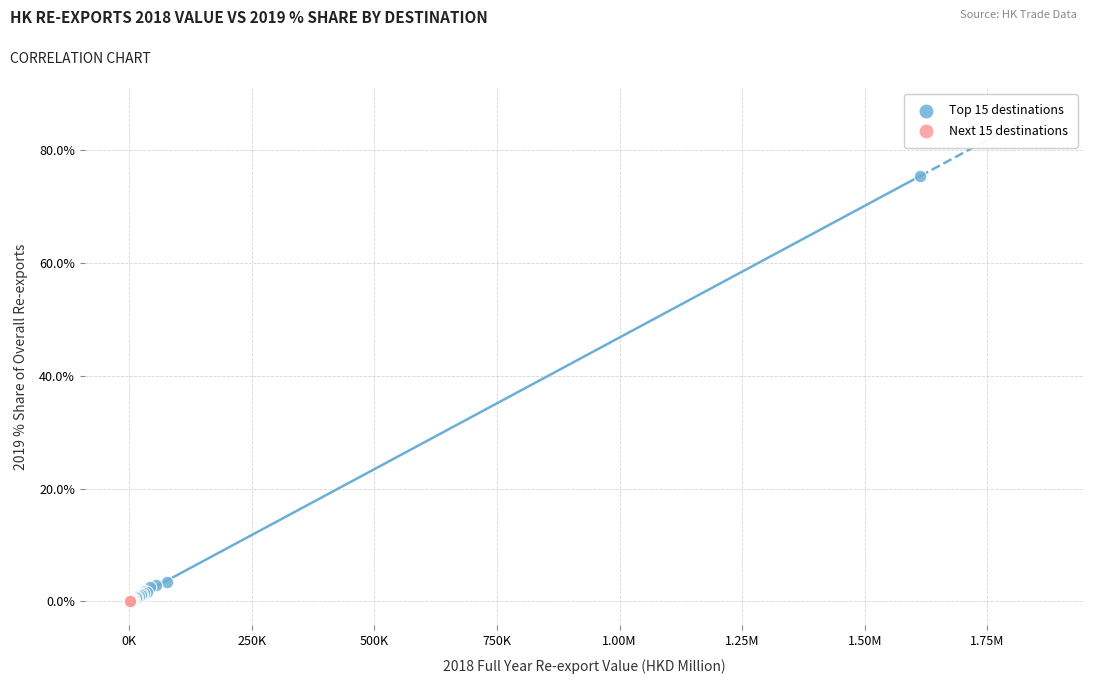

What are all the series names shown in the legend?

Top 15 destinations, Next 15 destinations